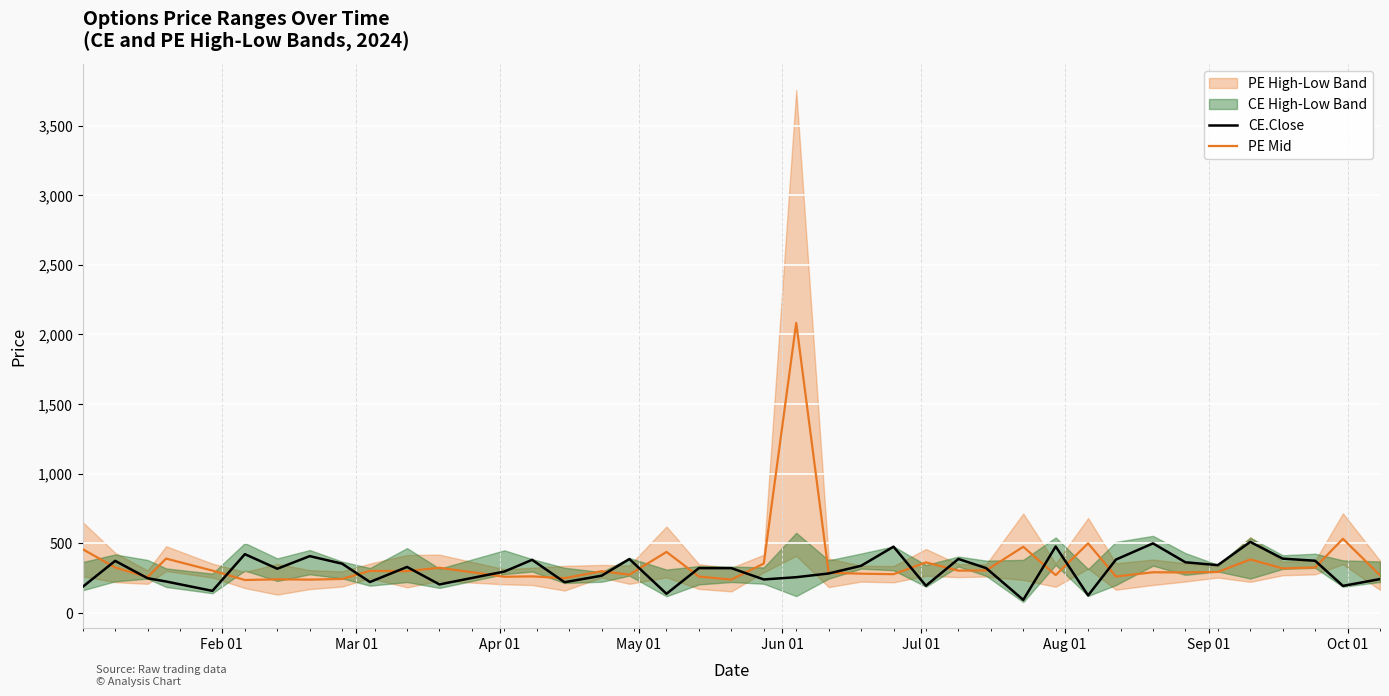

What is the sum of all CE.Close values?

12263.2